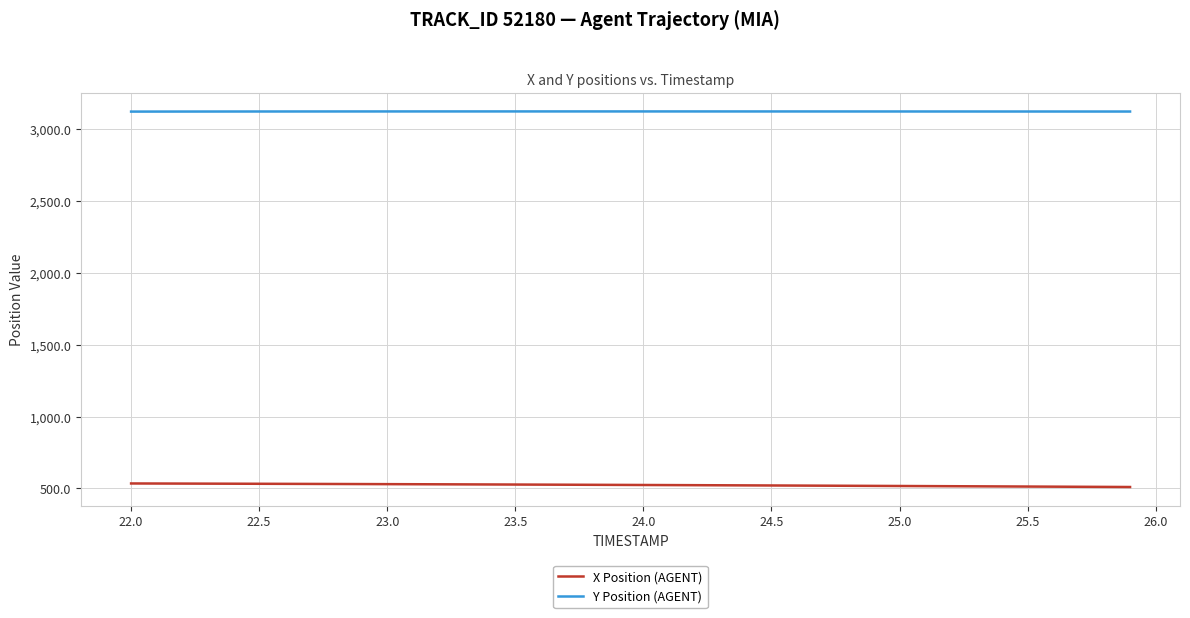

Which series has the largest total across all categories?

Y Position (AGENT)